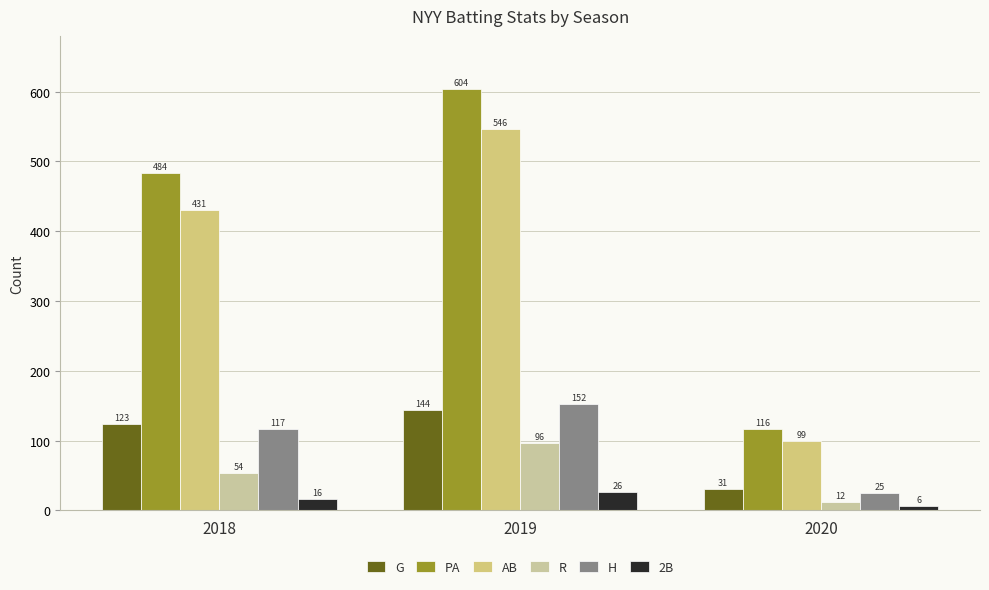

What is the value of the 2B bar at the 2nd from the left?

26